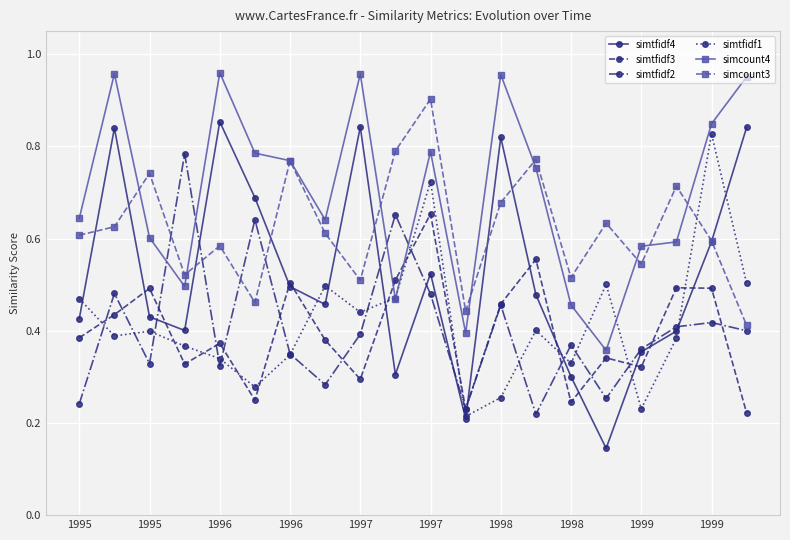

In simtfidf4, how many points are lower than both neighbors (excluding endpoints)?

5